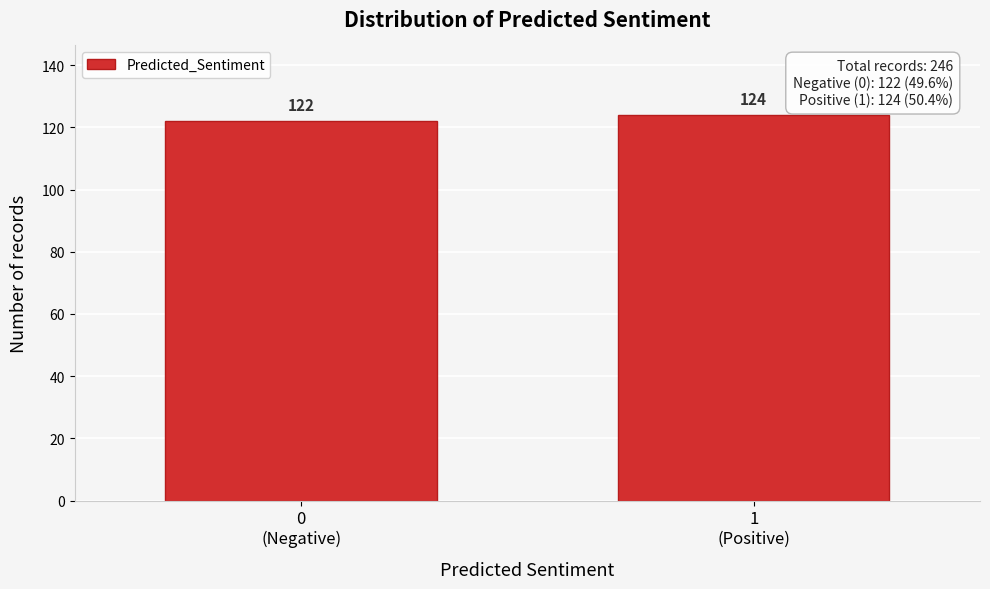

Reading left to right, what are all the values shown in this chart?

122	124